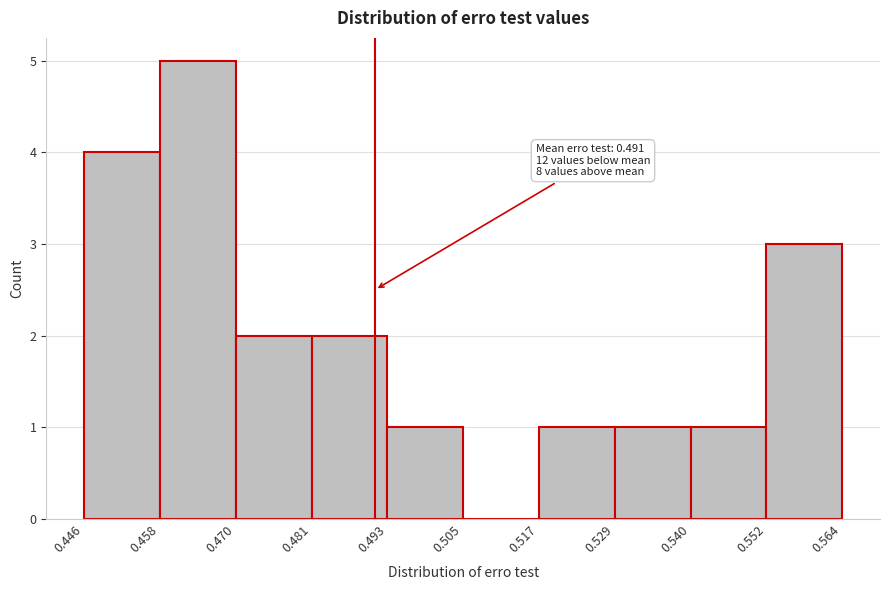

Which range on the x-axis has the tallest bar?

0.458 to 0.470